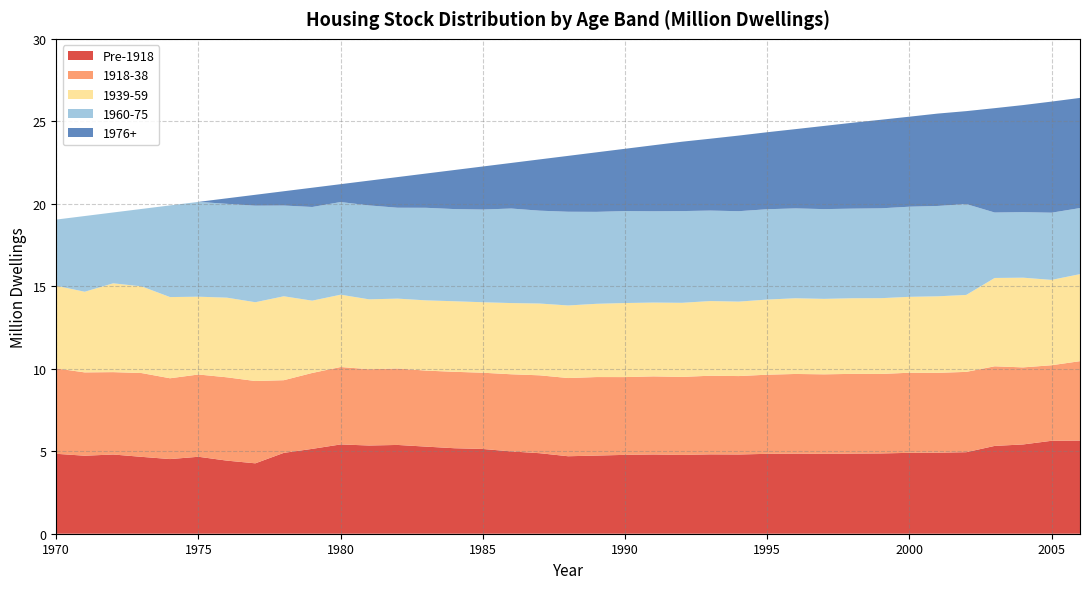

Reading right to left, extract all data points from this chart.

Pre-1918: 5.6	5.6	5.4	5.3	4.9	4.9	4.9	4.9	4.9	4.8	4.9	4.8	4.8	4.8	4.8	4.8	4.8	4.7	4.7	4.9	5.0	5.1	5.2	5.3	5.4	5.3	5.4	5.1	4.9	4.3	4.4	4.7	4.5	4.7	4.8	4.7	4.8
1918-38: 4.8	4.6	4.7	4.8	4.9	4.8	4.9	4.8	4.8	4.8	4.8	4.8	4.8	4.8	4.7	4.7	4.7	4.8	4.7	4.7	4.7	4.6	4.6	4.6	4.6	4.6	4.7	4.6	4.4	5.0	5.1	5.0	4.9	5.1	5.0	5.1	5.2
1939-59: 5.3	5.2	5.4	5.4	4.7	4.6	4.6	4.6	4.6	4.6	4.6	4.6	4.5	4.5	4.5	4.5	4.5	4.4	4.4	4.4	4.3	4.3	4.3	4.3	4.2	4.2	4.4	4.4	5.1	4.8	4.8	4.7	4.9	5.3	5.4	4.9	5.0
1960-75: 4.0	4.1	4.0	4.0	5.5	5.5	5.5	5.4	5.4	5.4	5.4	5.5	5.5	5.5	5.6	5.5	5.6	5.6	5.7	5.6	5.7	5.6	5.6	5.6	5.5	5.7	5.6	5.7	5.5	5.9	5.7	5.7	5.6	4.7	4.3	4.6	4.0
1976+: 6.7	6.7	6.5	6.3	5.6	5.6	5.5	5.4	5.2	5.0	4.8	4.7	4.6	4.4	4.2	4.0	3.8	3.6	3.4	3.1	2.8	2.6	2.4	2.1	1.9	1.5	1.1	1.2	0.9	0.7	0.3	0.0	0.0	0.0	0.0	0.0	0.0